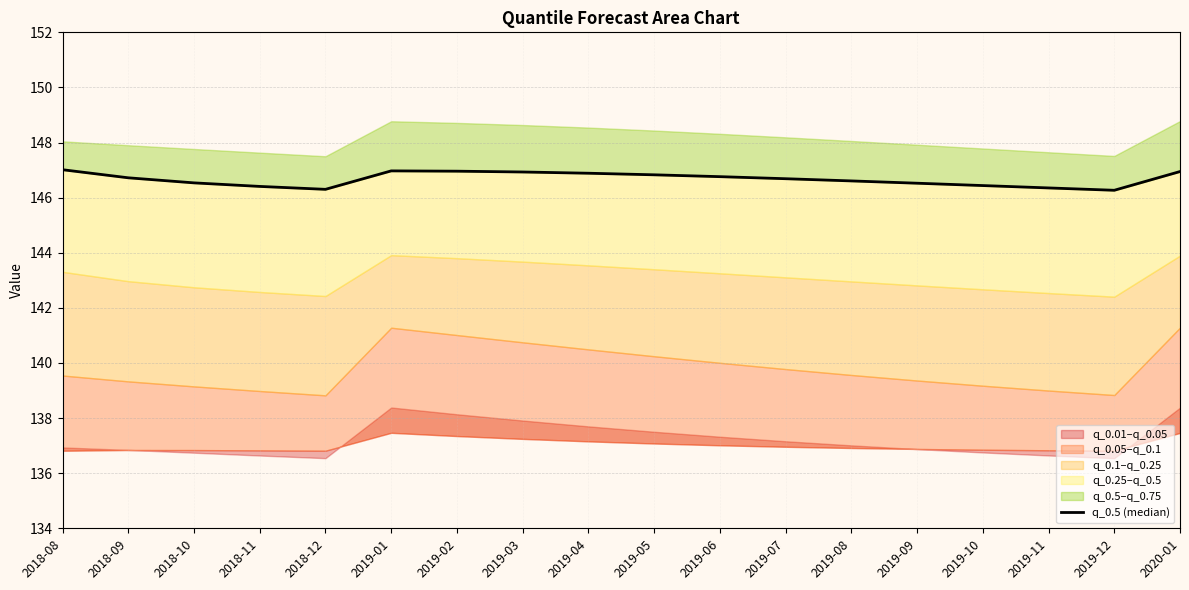

How many interior local peaks (higher than both neighbors) does the data have?

1